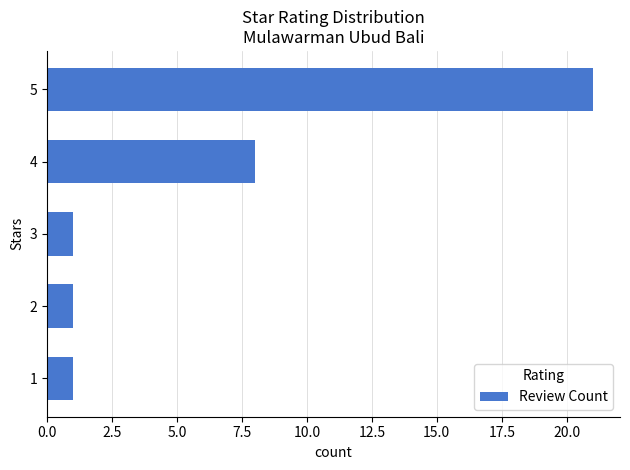

Reading top to bottom, what are all the values shown in this chart?

21	8	1	1	1